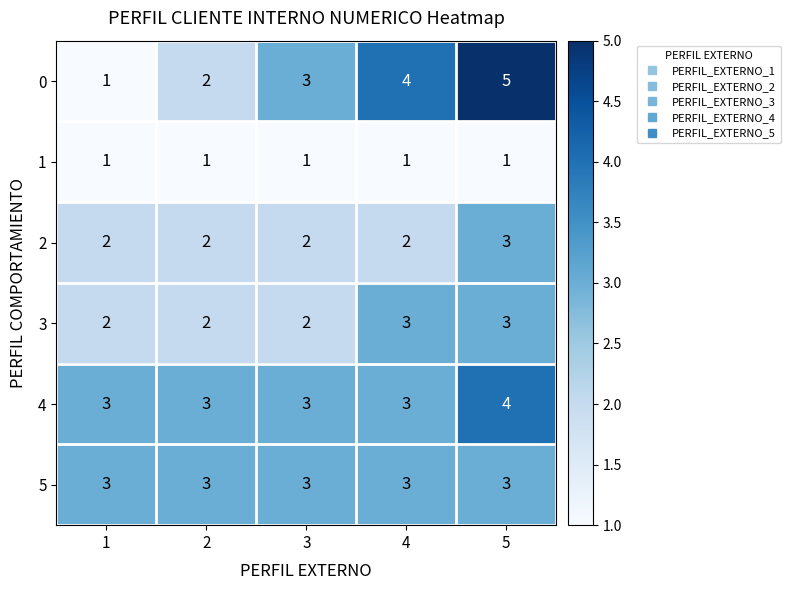

At which category does the chart reach its peak across all series?

5